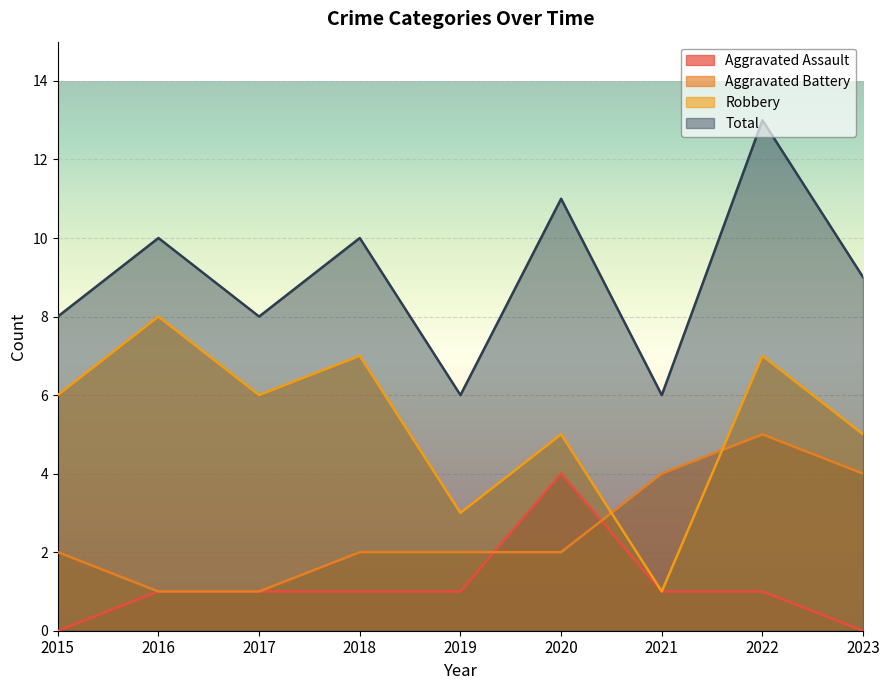

At which label is Total closest to 9?

2023